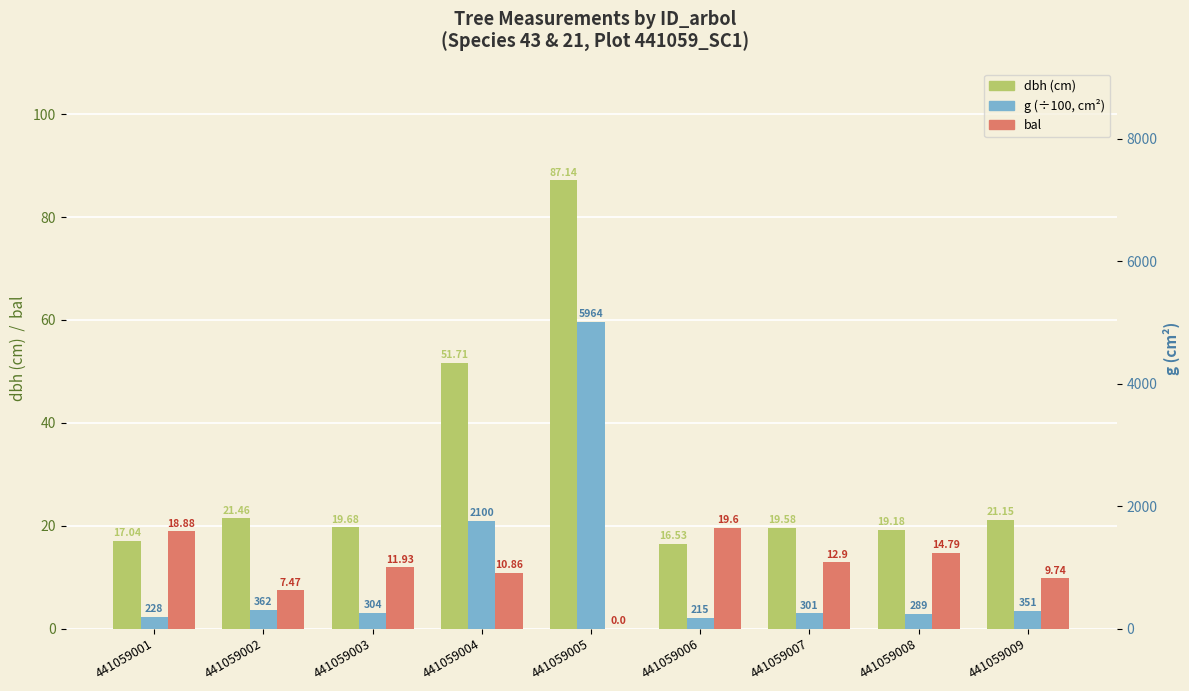

How many groups of bars are there?

9